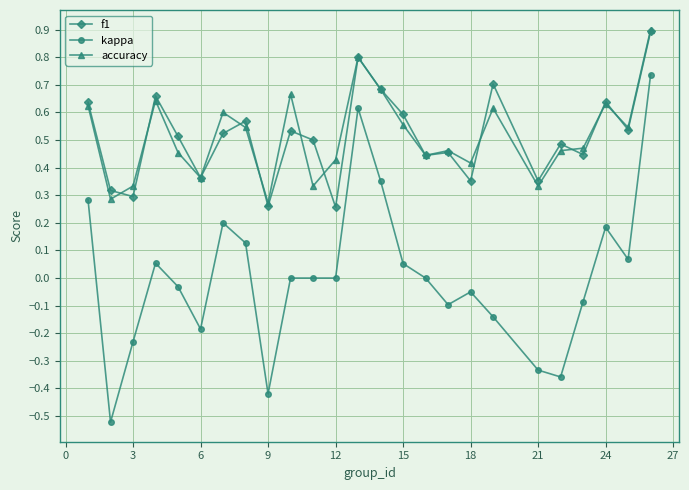

True or false: kappa and accuracy intersect in this chart.

False